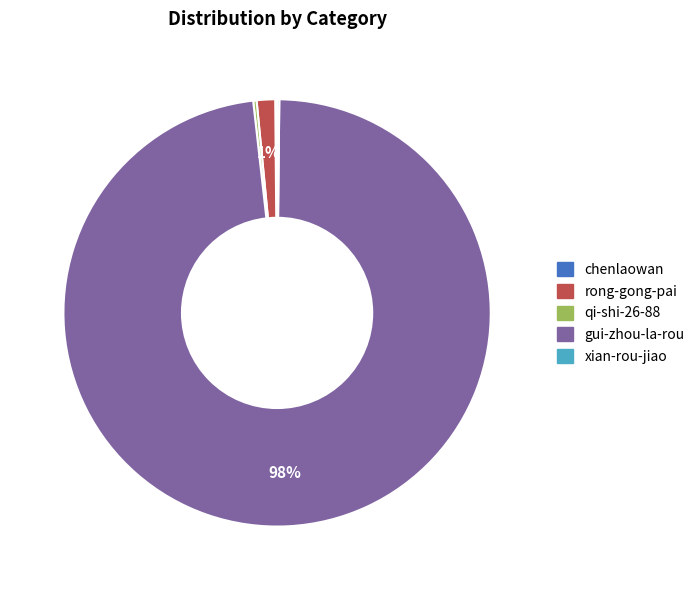

To the nearest percent, what is the average slice percentage?

20%